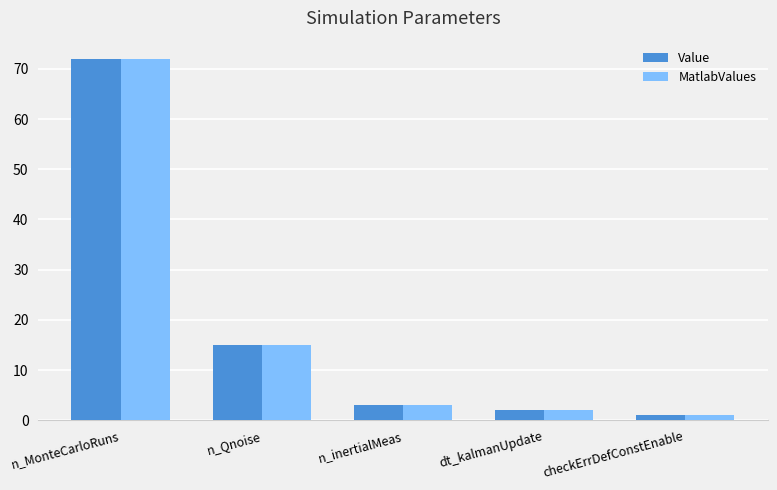

How many bars are there in total?

10